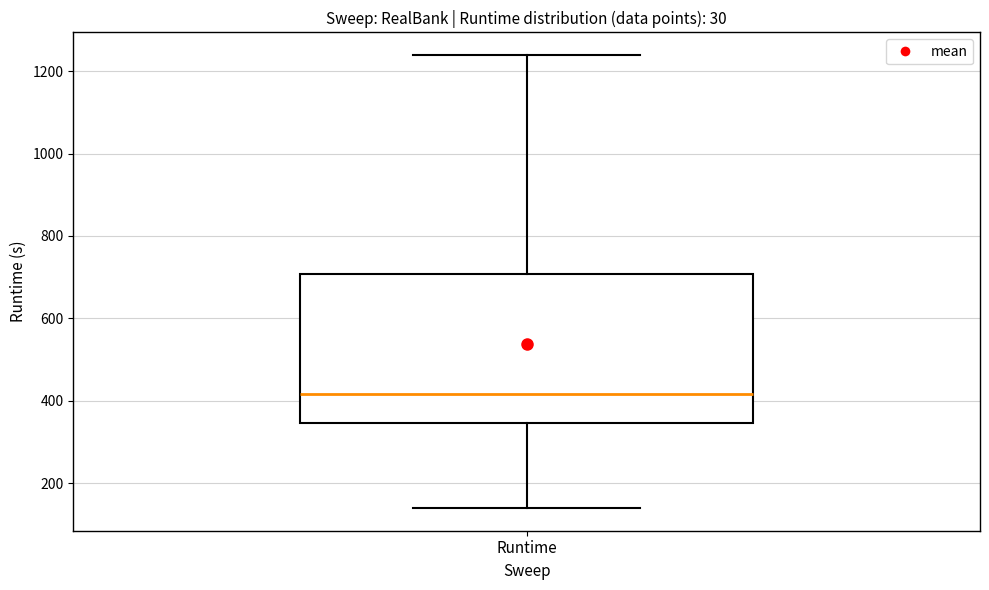

Read this box plot against the y-axis: the position of the median line, the range covered by the box, and the ends of both whiskers. The values are not printed on the chart, so give them approximately, as read against the axis.

median 420, box 340 to 700, whiskers 140 to 1240